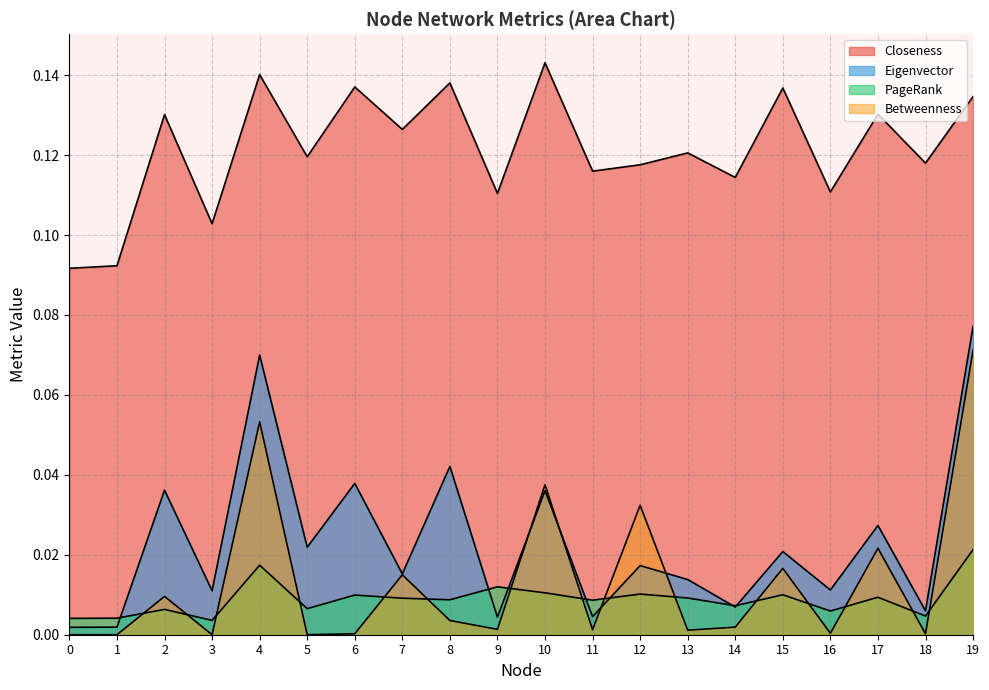

Which series has the largest range (max minus min)?

Eigenvector